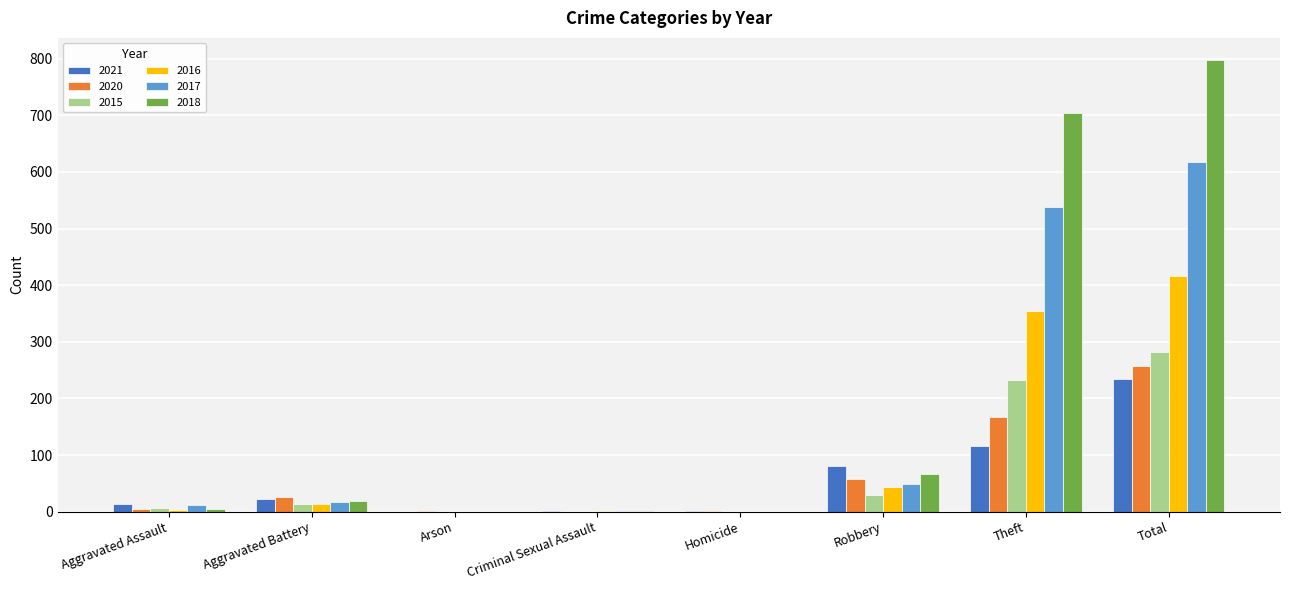

At which label is 2018 closest to 398?

Theft